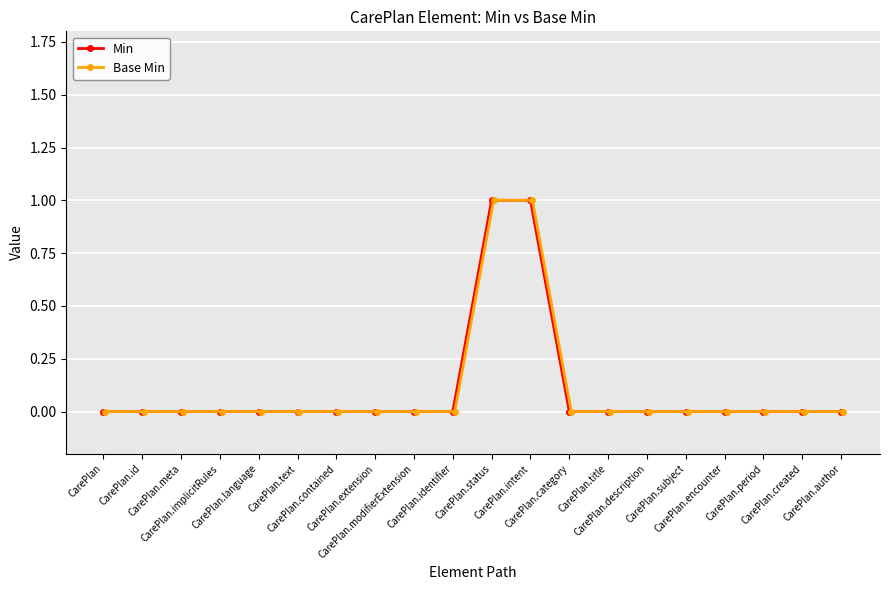

True or false: Base Min and Min cross at least once.

False